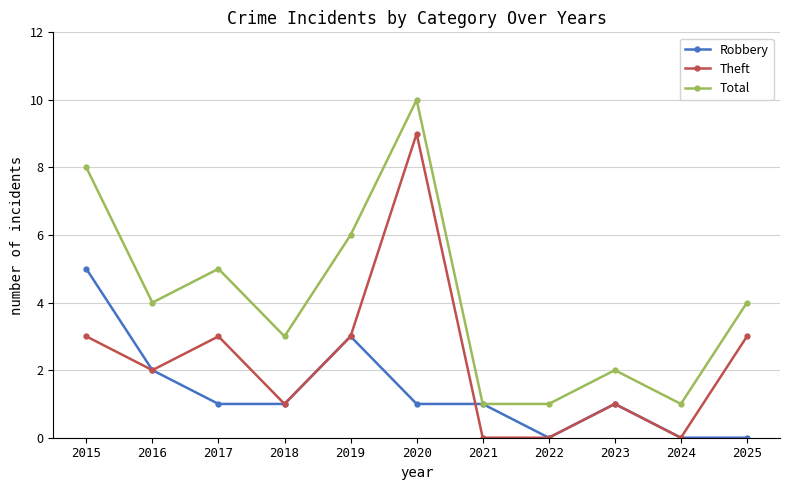

What is the total value across all series at 2022?

1